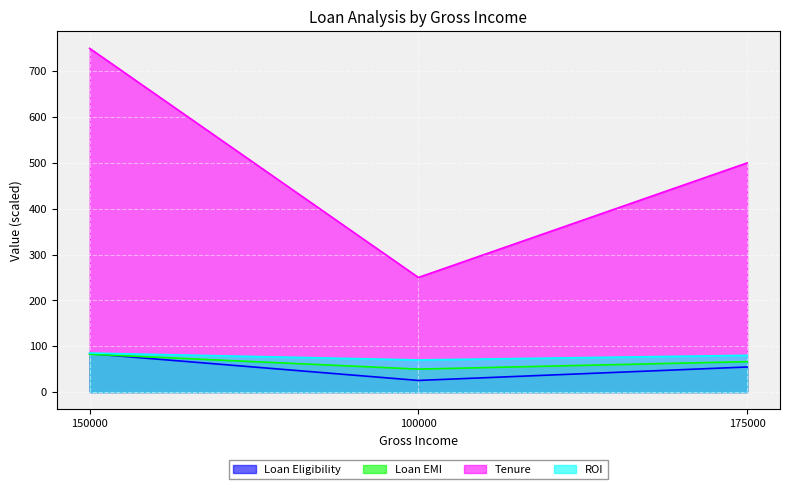

What is the difference between the second highest and minimum values in the Tenure series?

250.0